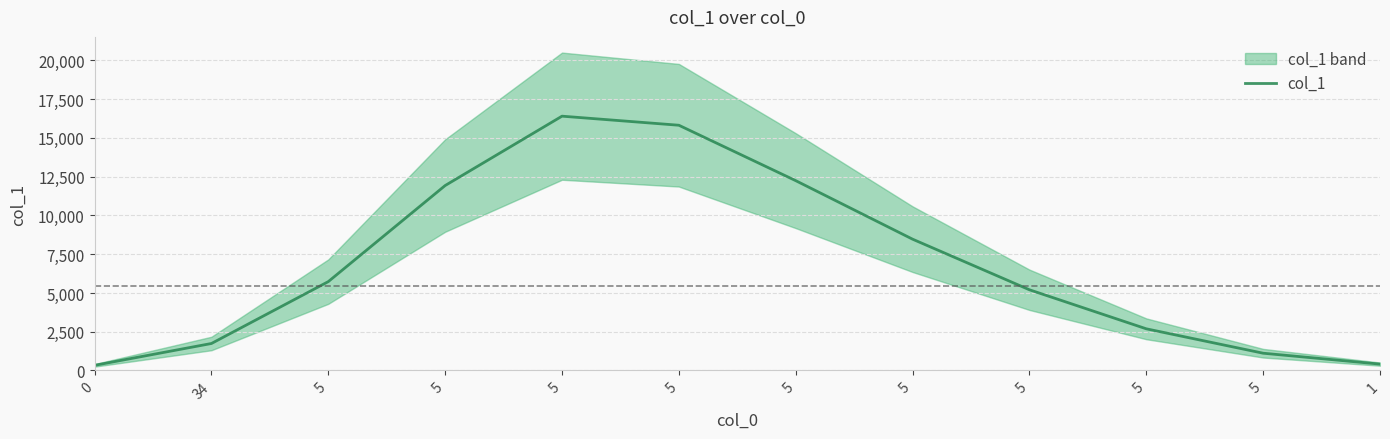

Does the chart have visible grid lines?

Yes